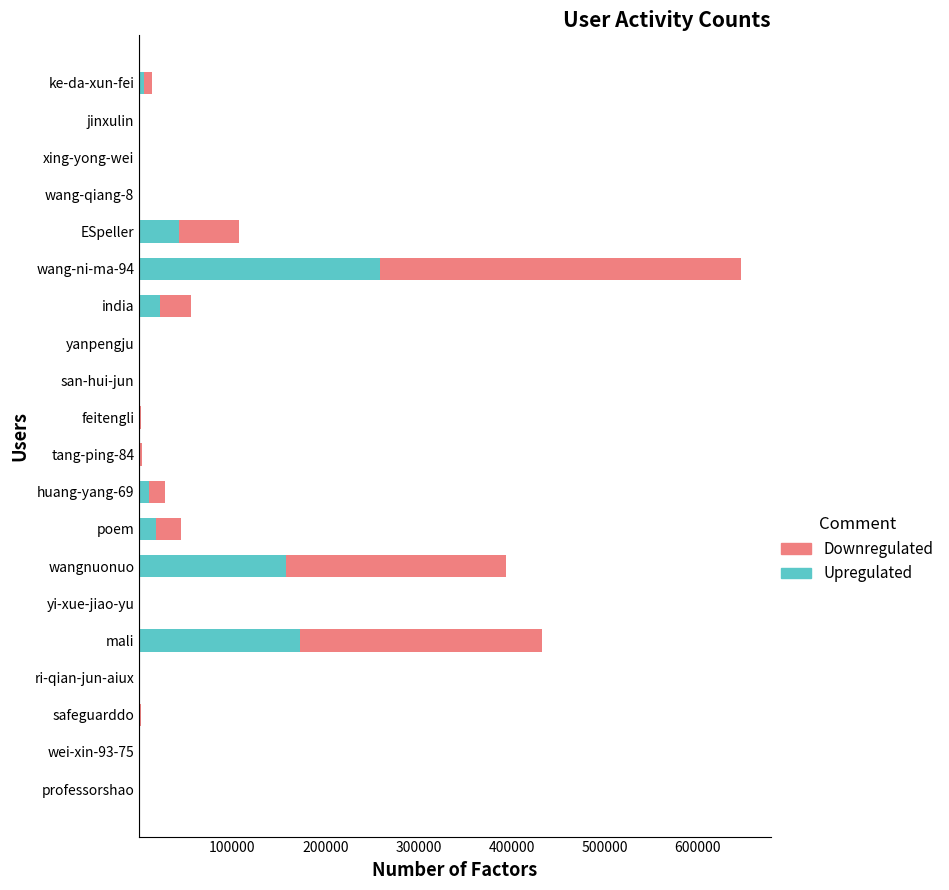

At which category is the sum across all series the highest?

wang-ni-ma-94